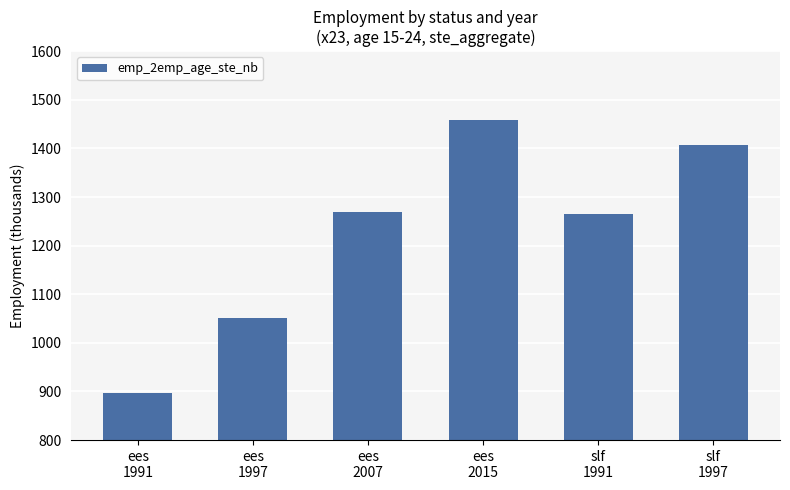

Reading left to right, list all the values displayed in this chart.

897.6	1051.1	1268.4	1459.0	1264.9	1407.6